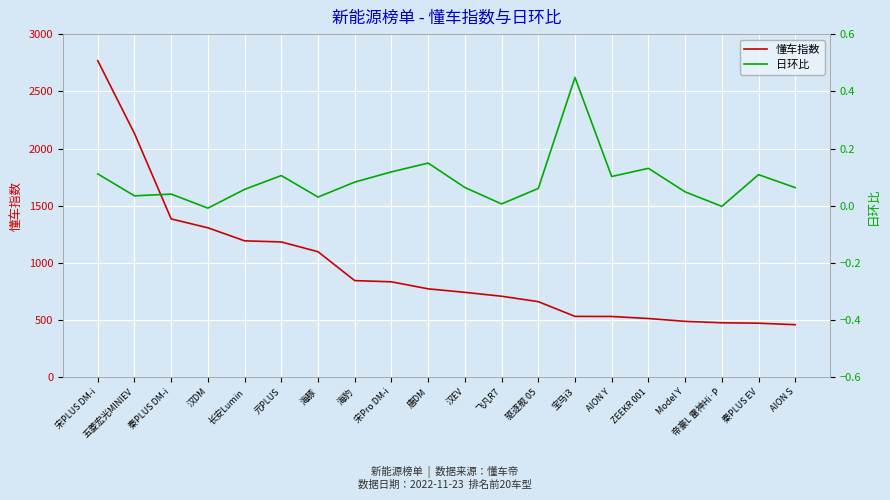

What is the total value across all series at 飞凡R7?

709.6